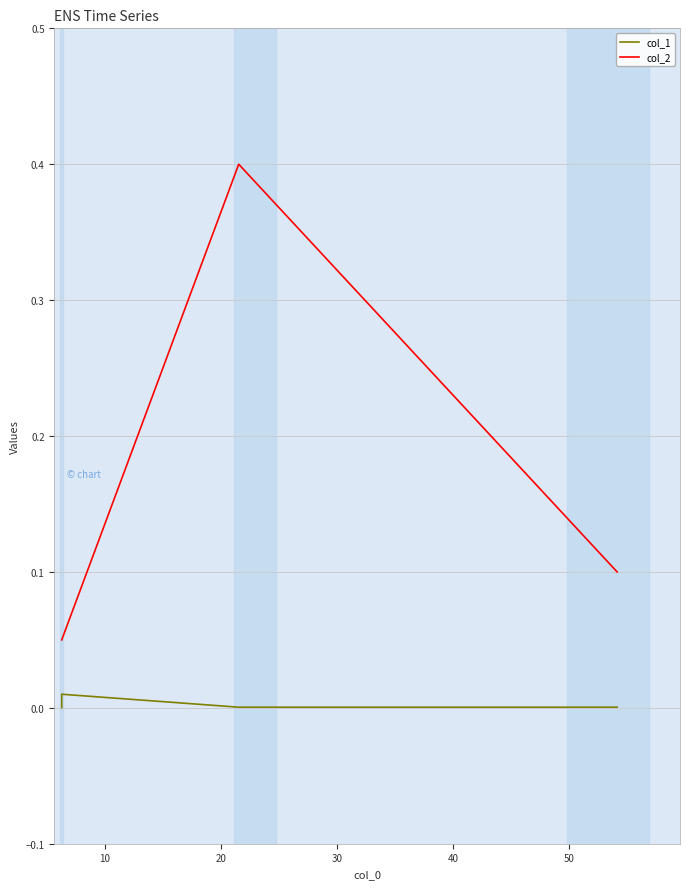

Reading right to left, extract all data points from this chart.

col_1: 0.0	0.0	0.0	0.0
col_2: 0.1	0.4	0.1	0.1